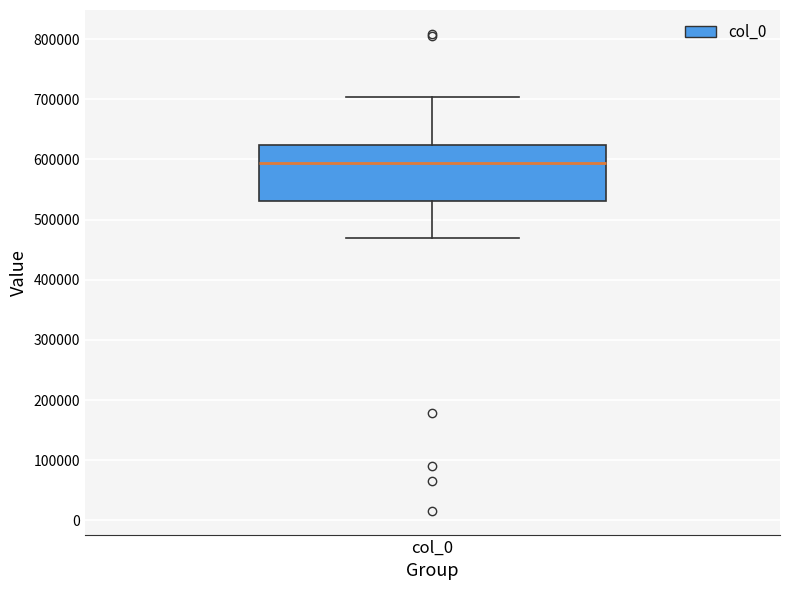

Transcribe this box plot: give where the median line is, the range the box spans, and where the two whiskers end, as read against the y-axis. The values are not printed on the chart, so give them approximately, as read against the axis.

median 590000, box 530000 to 620000, whiskers 470000 to 700000